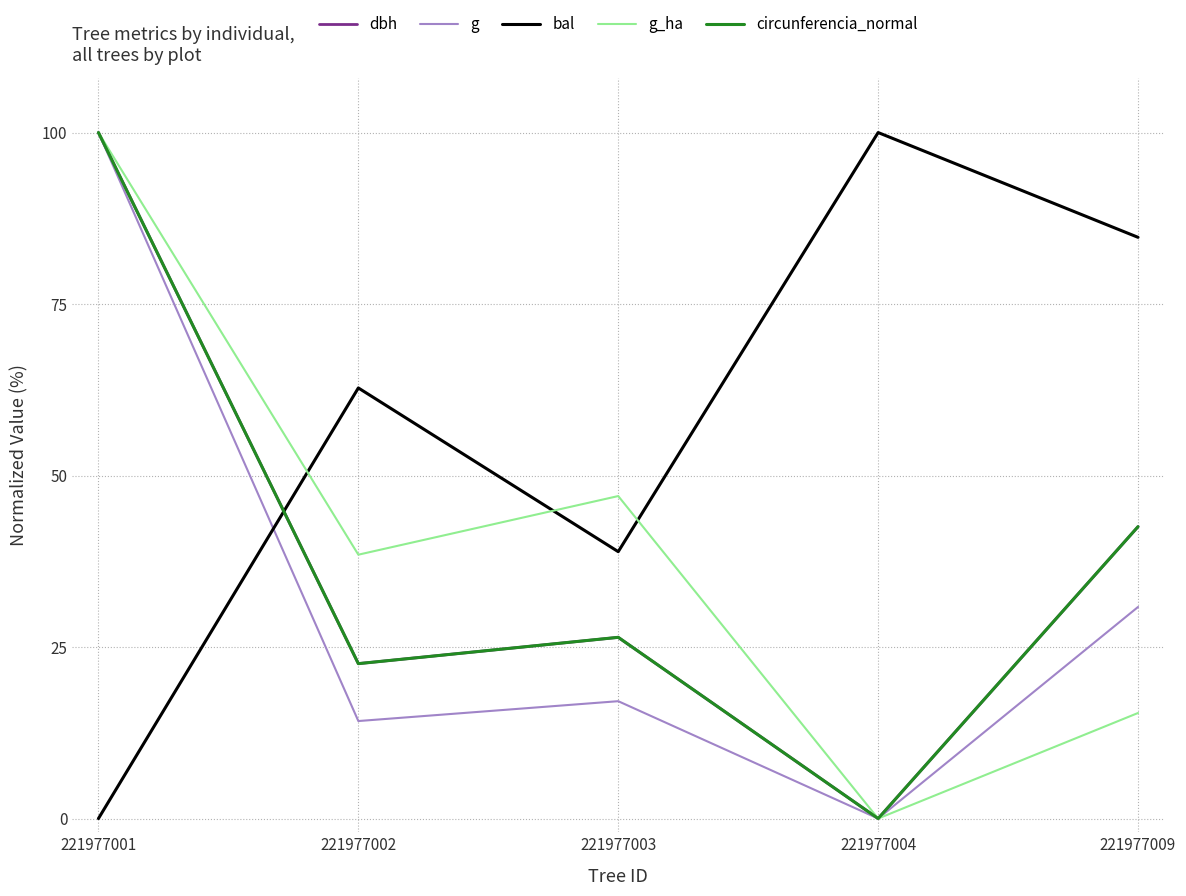

What is the difference between the maximum and minimum values in the g_ha series?

100.0